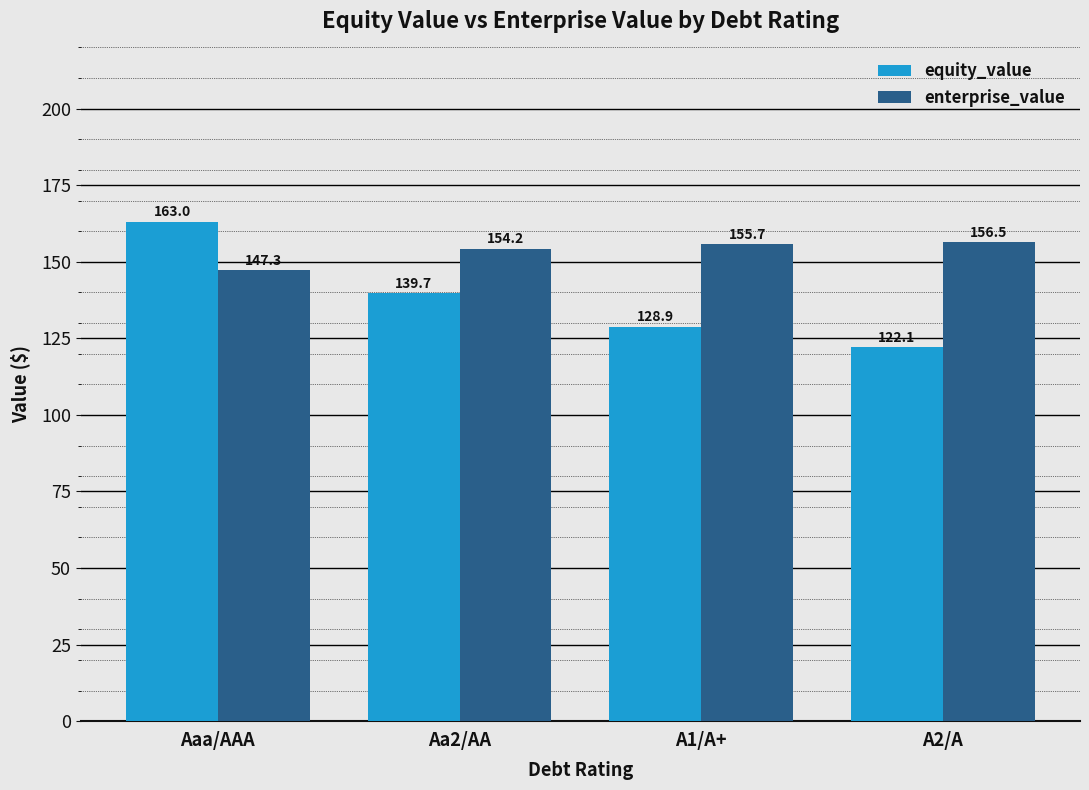

Reading left to right, extract all data points from this chart.

equity_value: 163.0	139.7	128.9	122.1
enterprise_value: 147.3	154.2	155.7	156.5